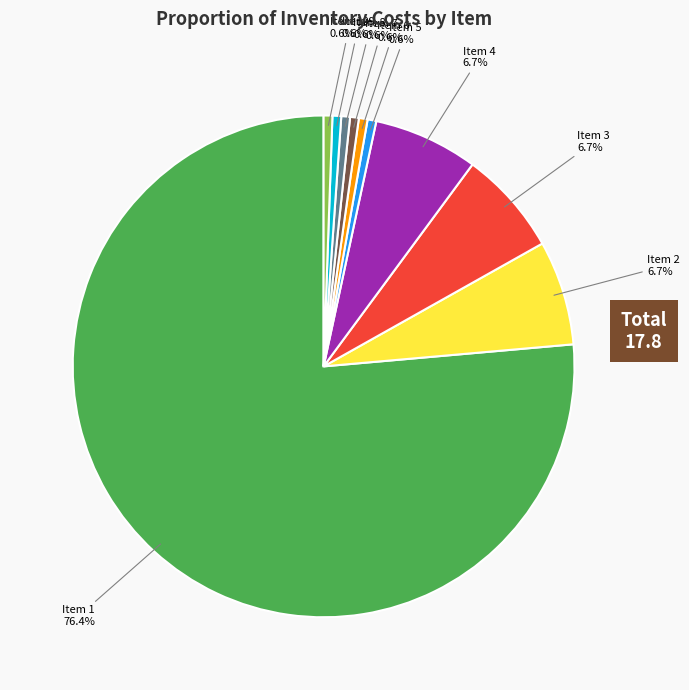

What is the largest slice in the pie chart?

Item 1